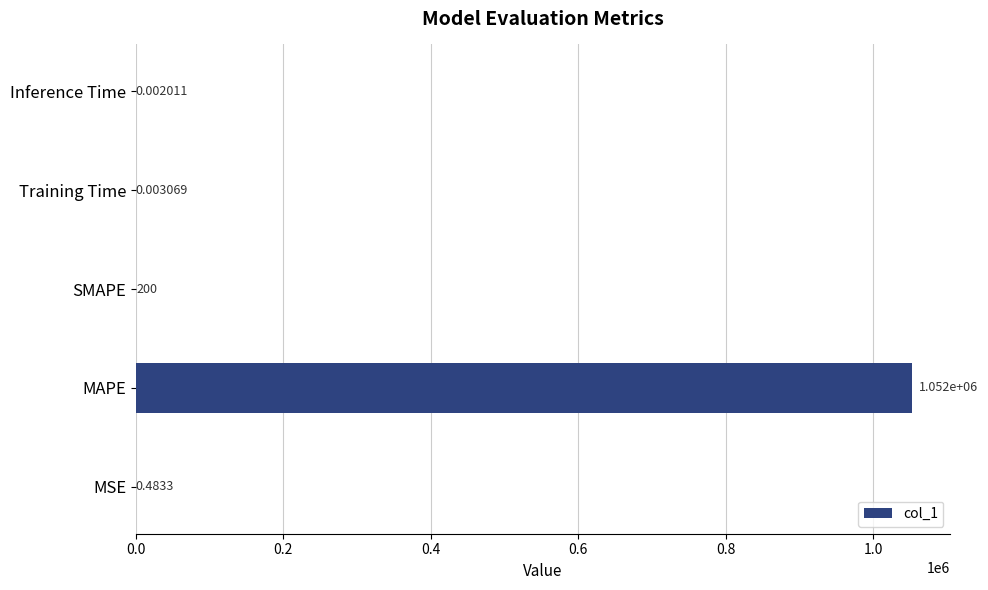

Where is the data nearest to the value 525867?

SMAPE